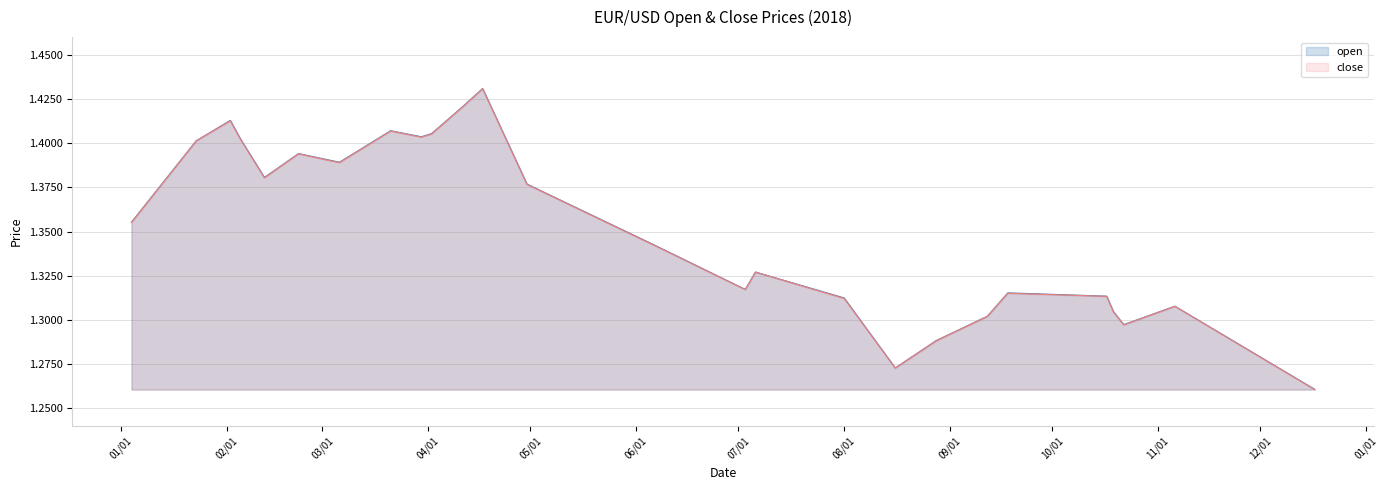

The close series shows 0.3 at 2018-08-28. True or false?

False